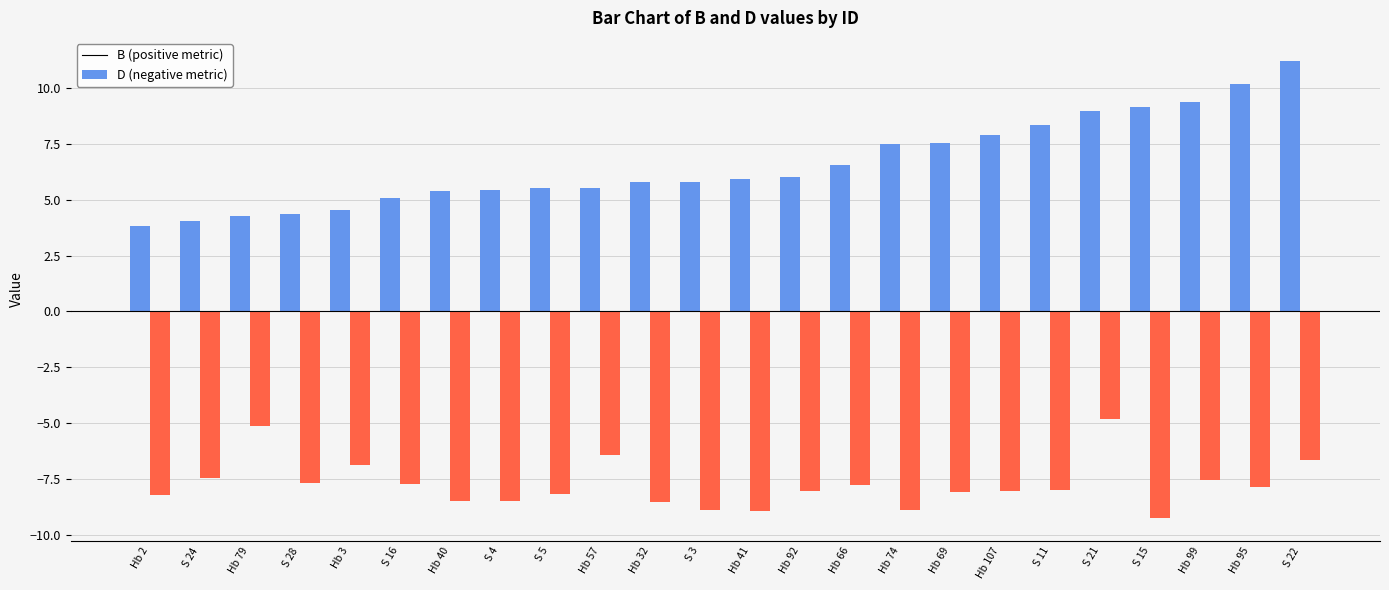

Which label corresponds to the largest value in the chart?

S 22